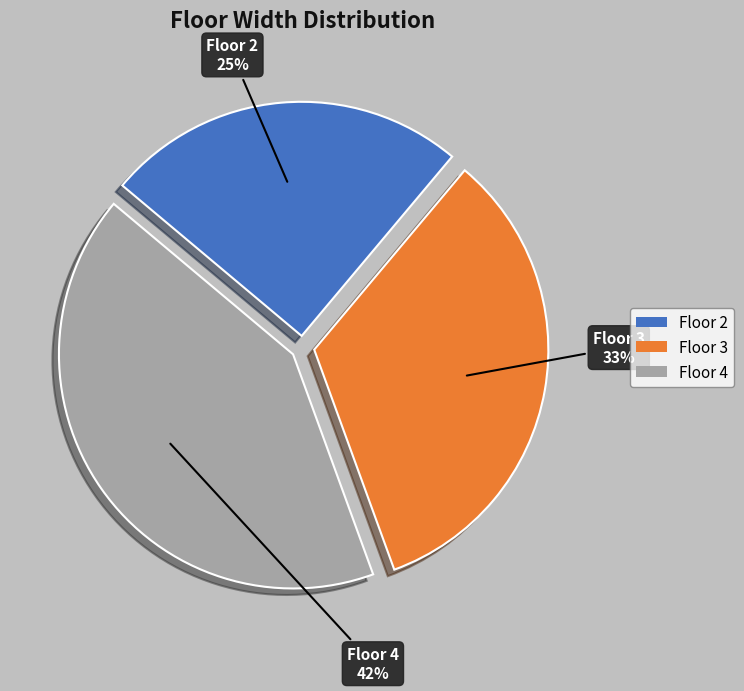

What is the largest slice in the pie chart?

Floor 4